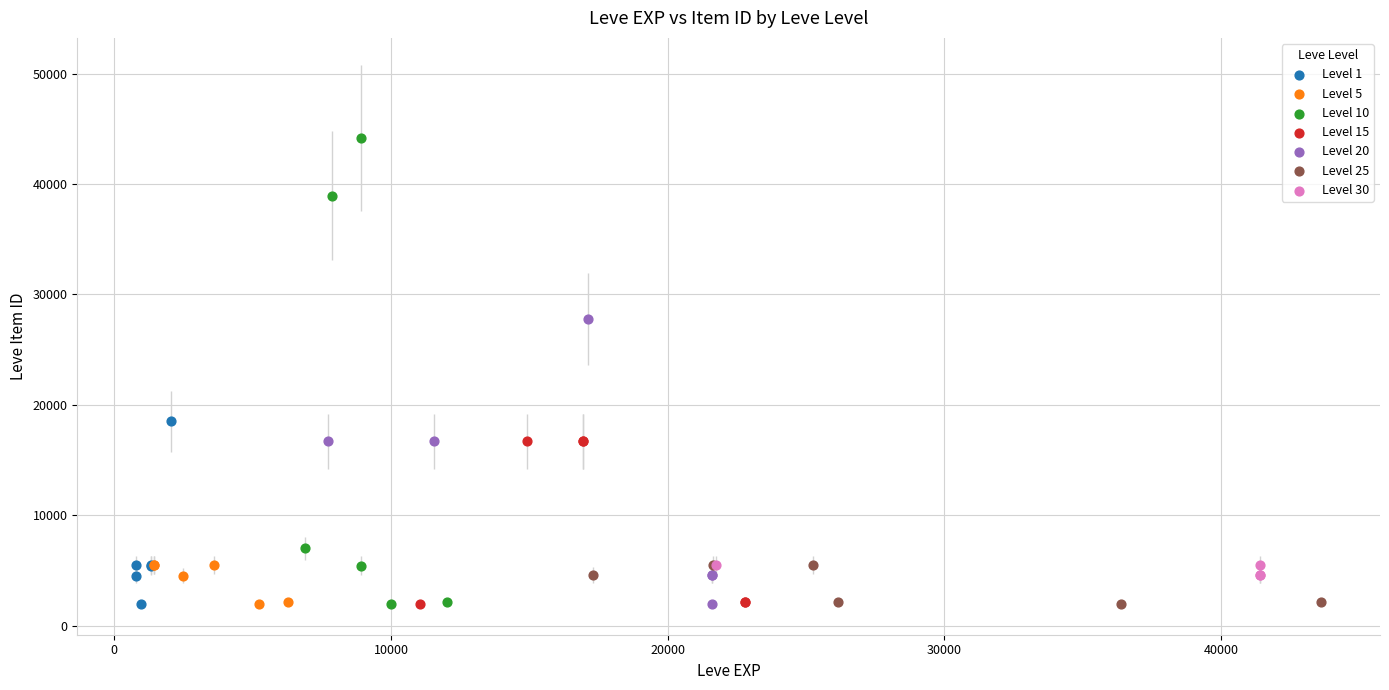

Which series reaches the maximum Y coordinate?

Level 10